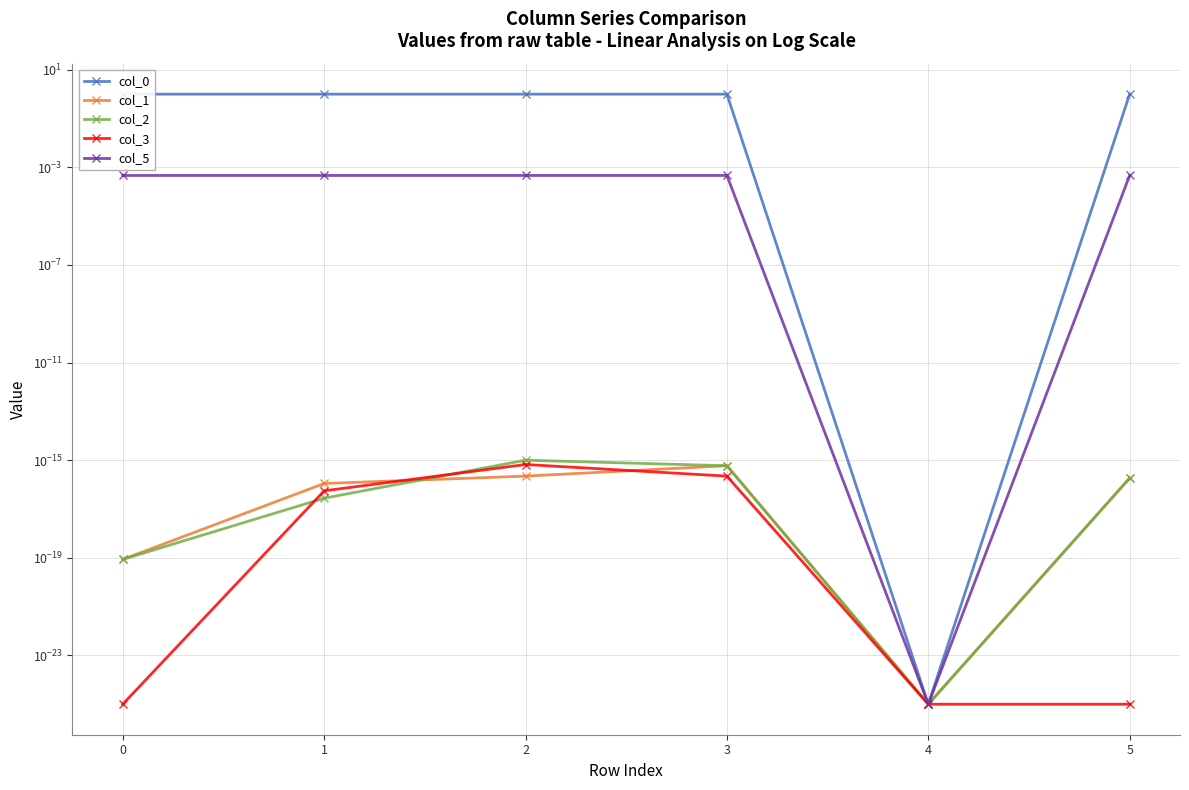

True or false: col_5 has more than 1 interior local peaks.

False